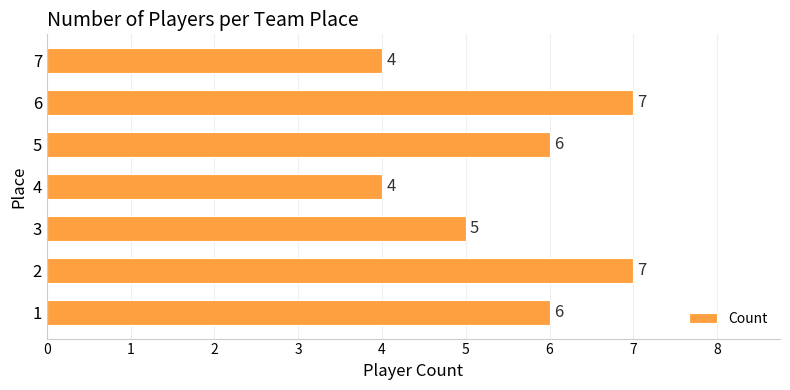

How many distinct data groups are displayed?

1